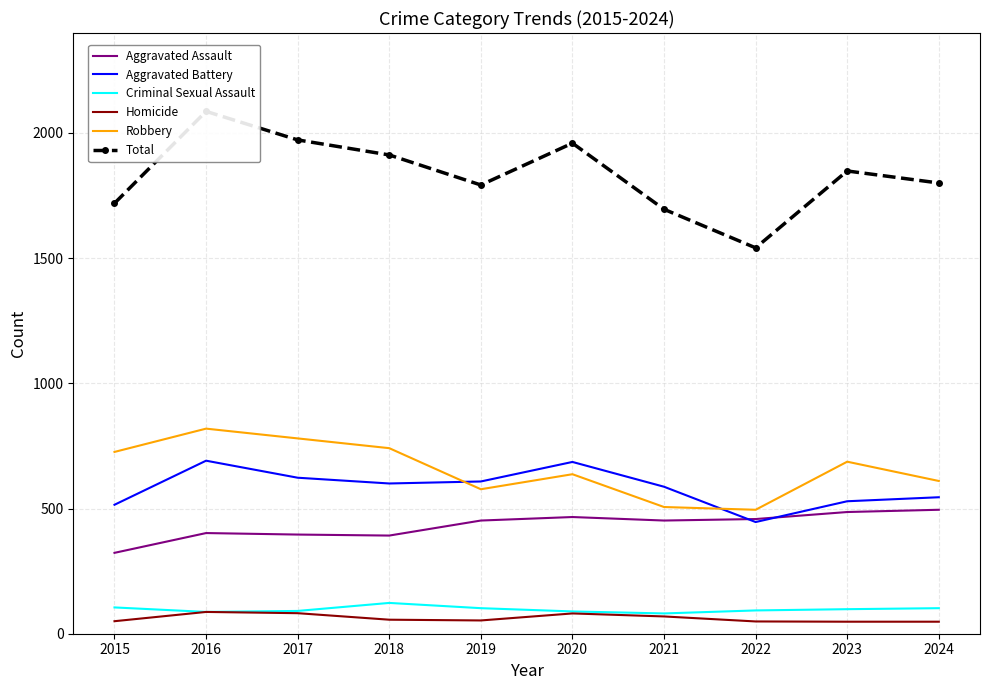

Rank the series by their maximum value, from highest to lowest.

Total, Robbery, Aggravated Battery, Aggravated Assault, Criminal Sexual Assault, Homicide